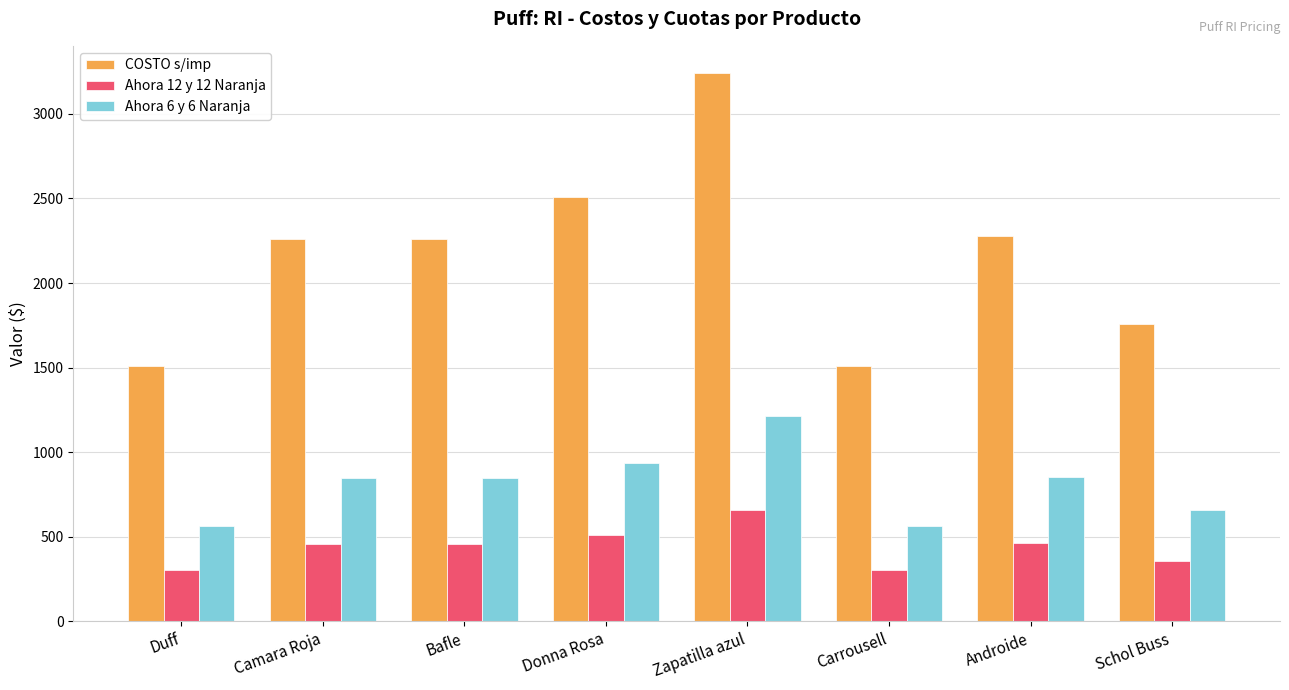

How many groups of bars are there?

8